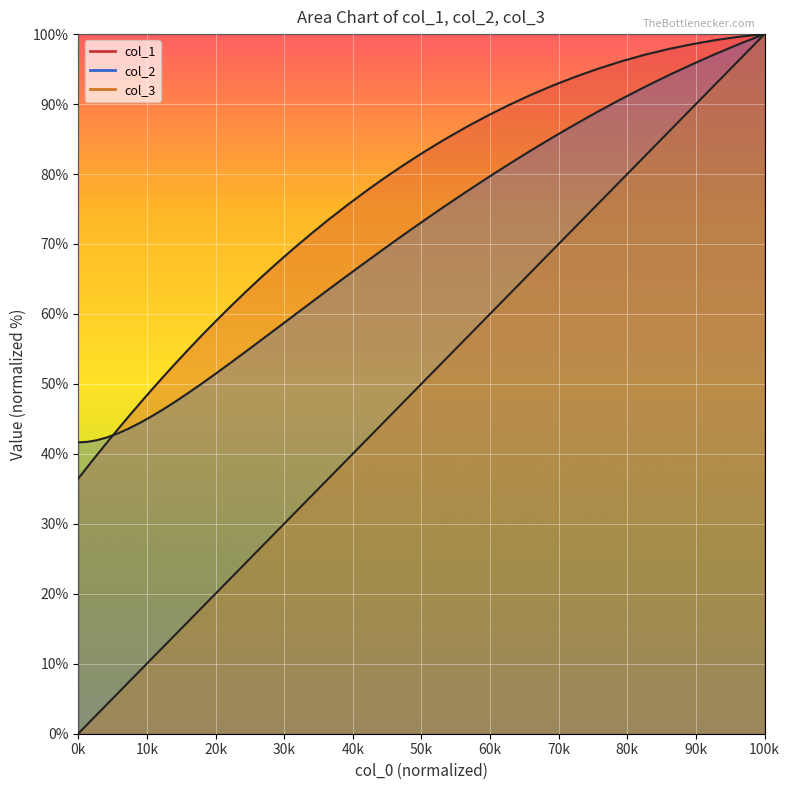

Rank the series by their average value, from lowest to highest.

col_3, col_2, col_1